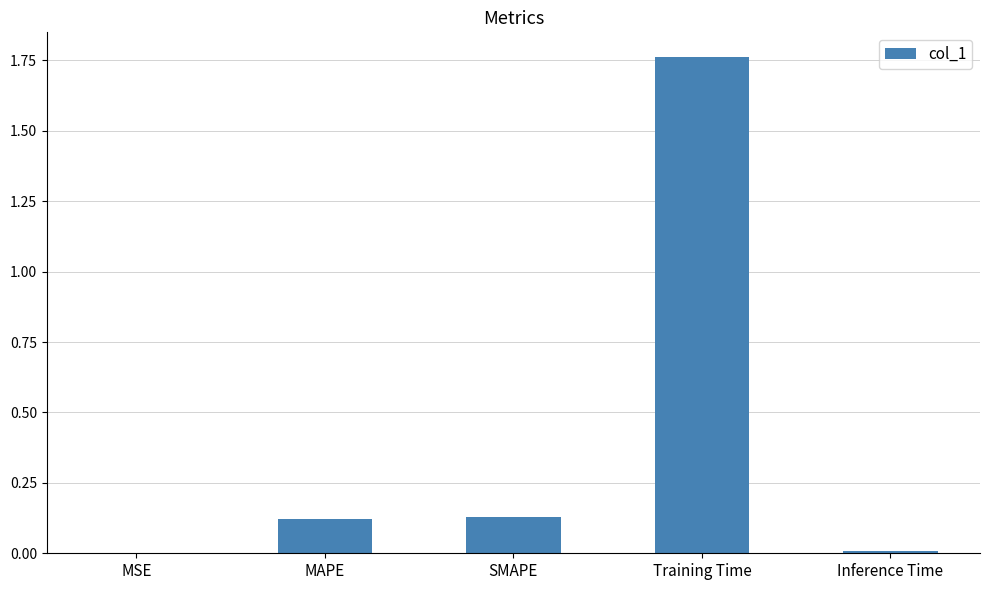

The chart shows a value of 0.2 at MAPE. True or false?

False